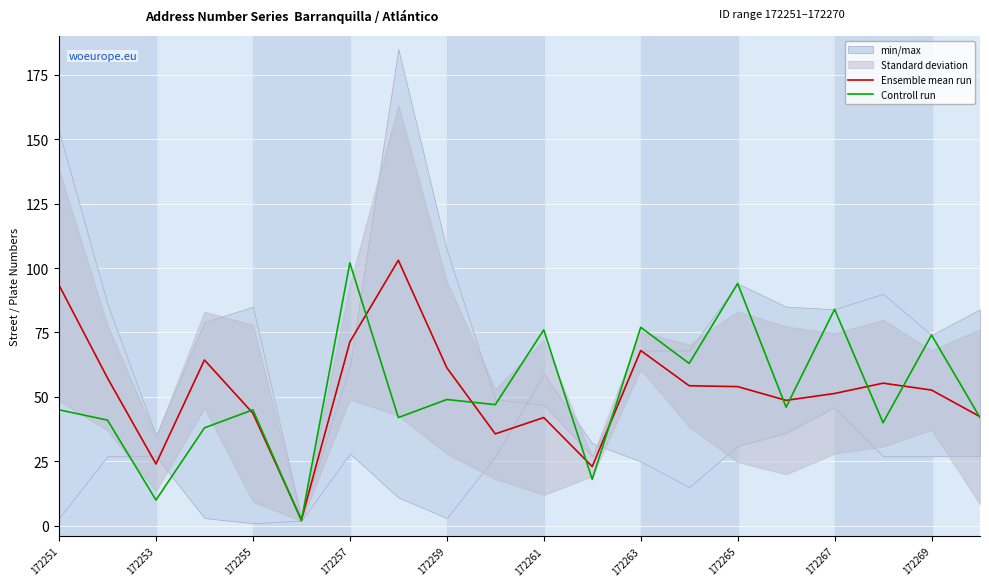

What is the value of the Controll run point at the 13th from the left?

77.0